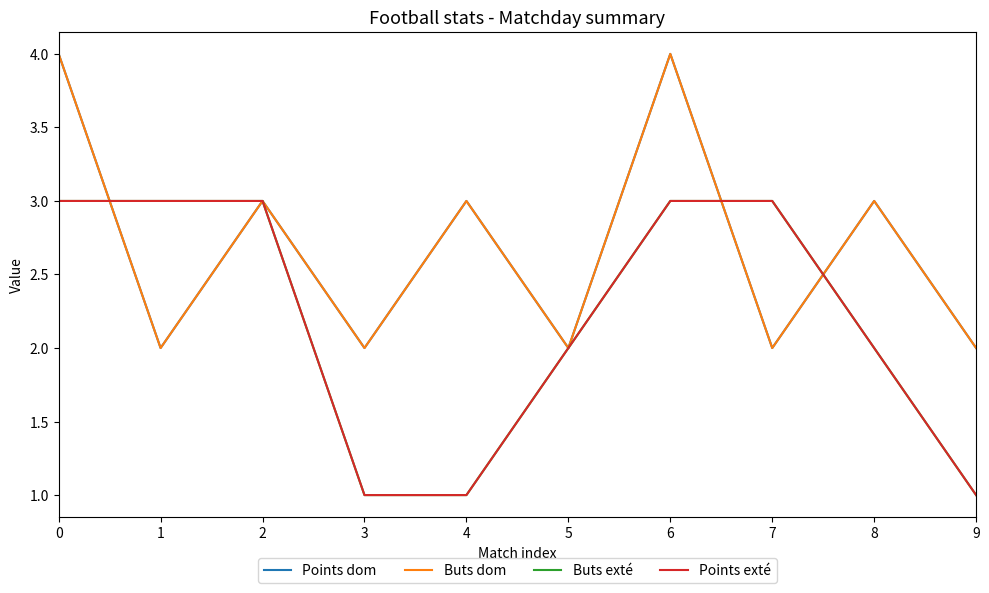

Reading right to left, what are all the values shown in this chart?

Points dom: 9=2	8=3	7=2	6=4	5=2	4=3	3=2	2=3	1=2	0=4
Buts dom: 9=2	8=3	7=2	6=4	5=2	4=3	3=2	2=3	1=2	0=4
Buts exté: 9=1	8=2	7=3	6=3	5=2	4=1	3=1	2=3	1=3	0=3
Points exté: 9=1	8=2	7=3	6=3	5=2	4=1	3=1	2=3	1=3	0=3